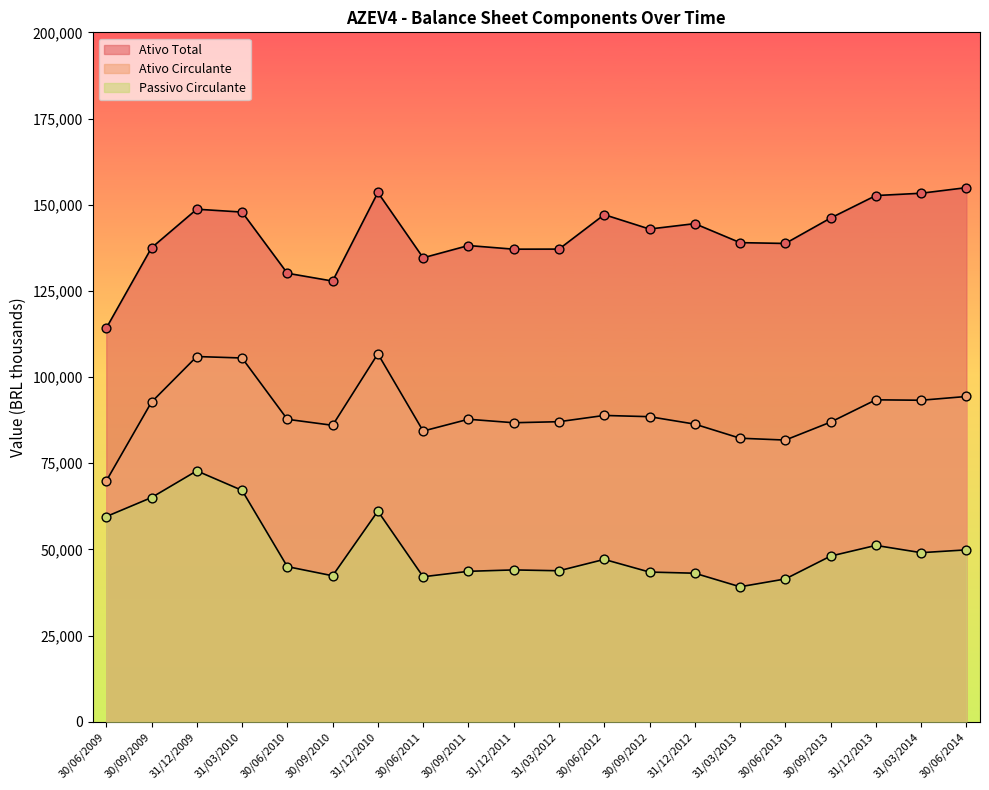

Which series reaches the maximum Y coordinate?

Ativo Total